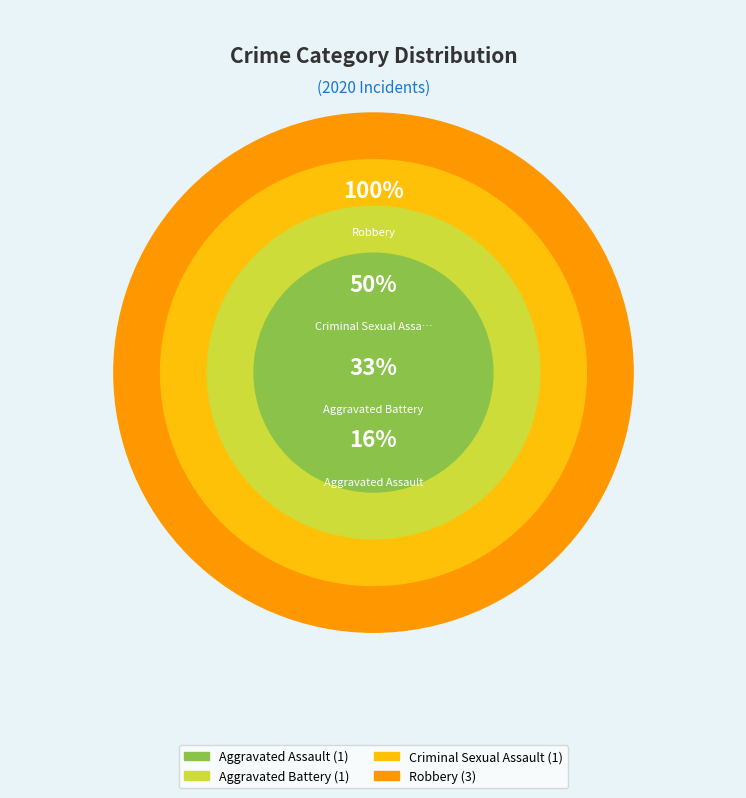

Count the number of slices in the pie.

4